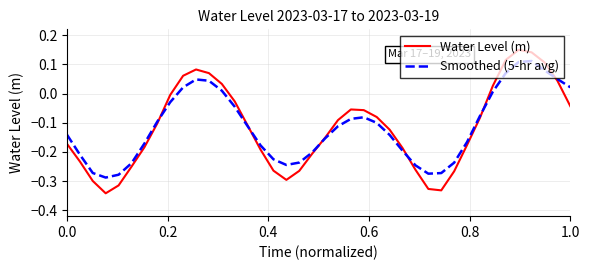

Which series has the largest range (max minus min)?

Water Level (m)